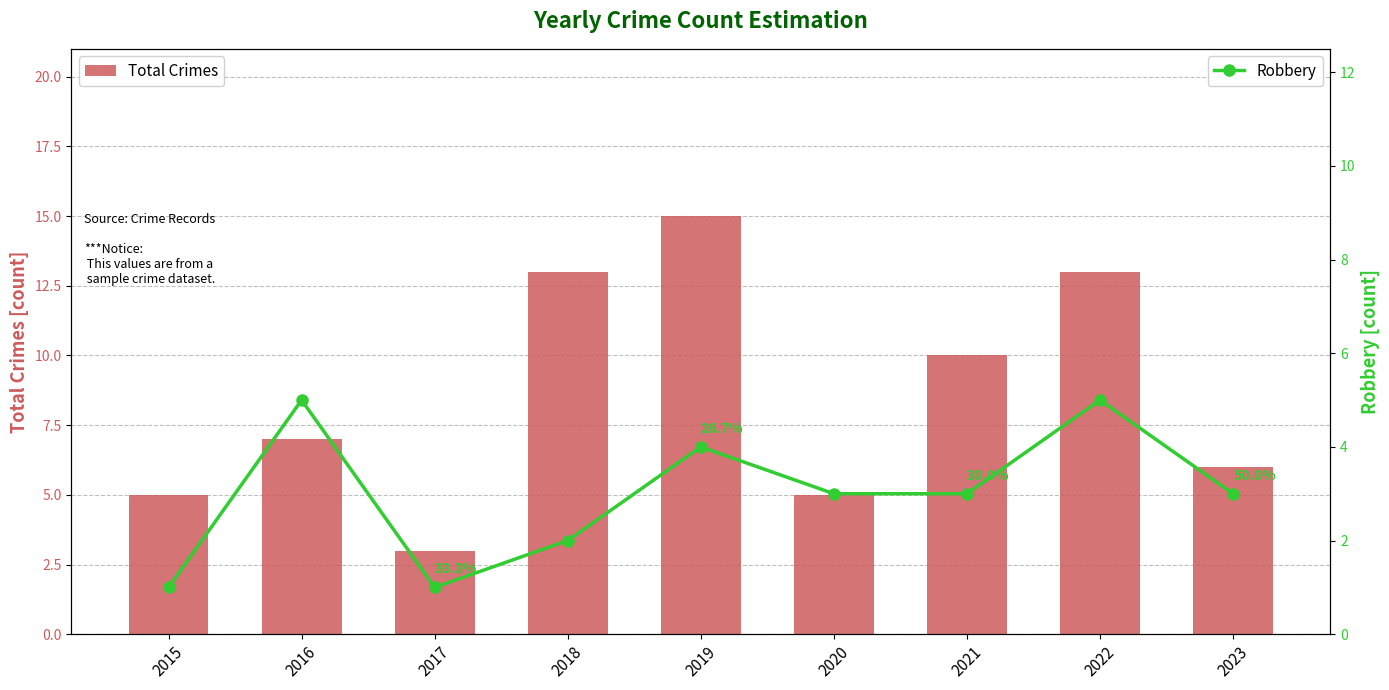

What is the total value across all series at 2020?

8